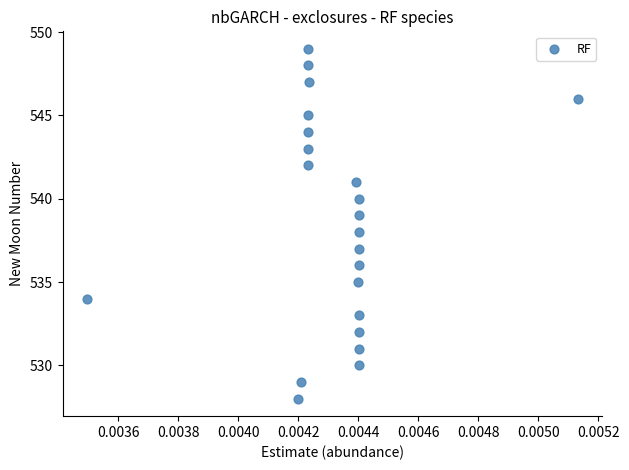

What is the range of Y values (max minus min)?

21